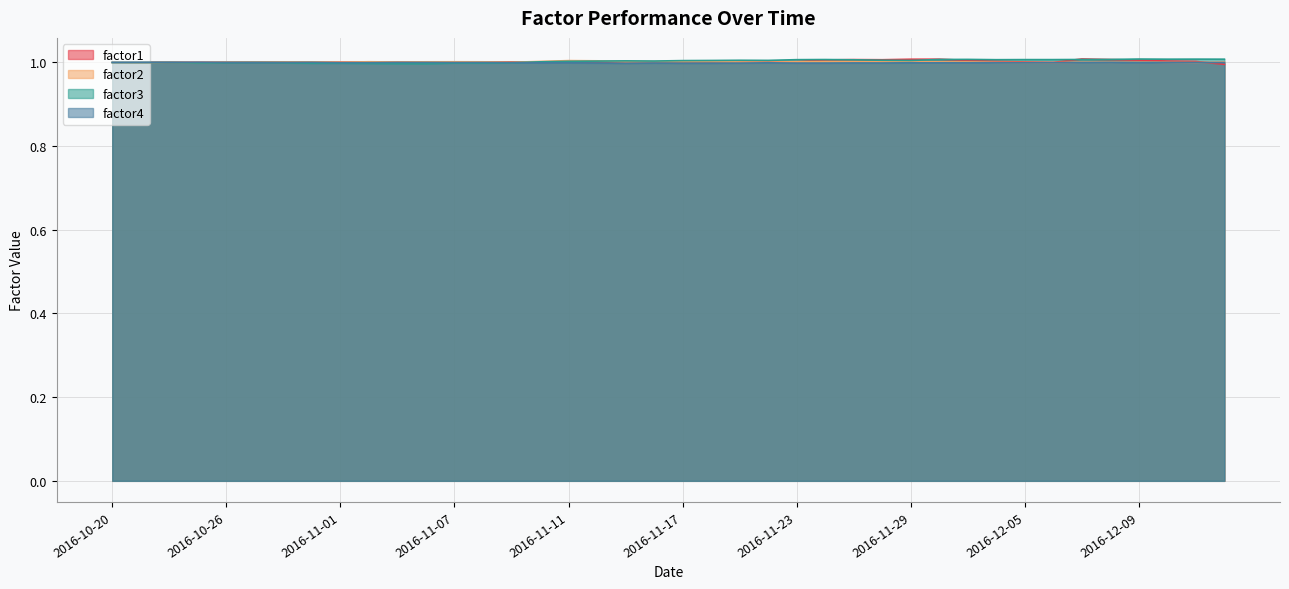

What is the label of the 23rd point from the left?

2016-11-21